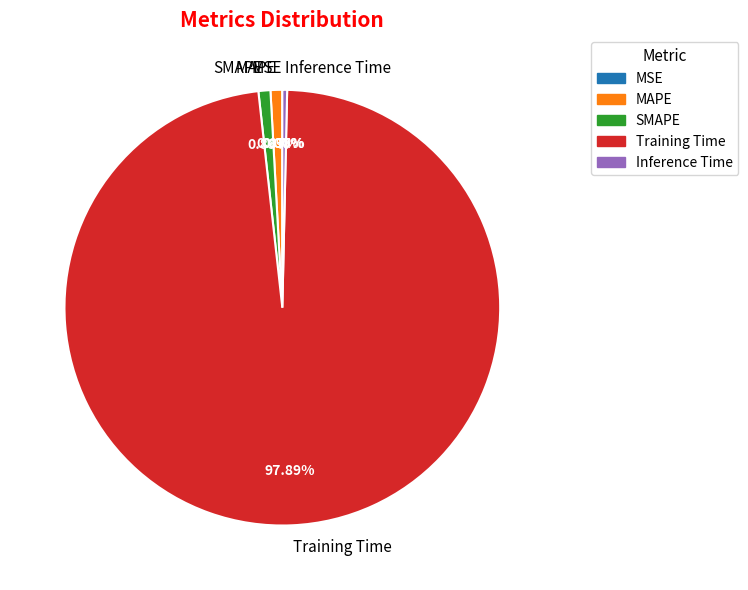

Which has a higher value, MAPE or Training Time?

Training Time